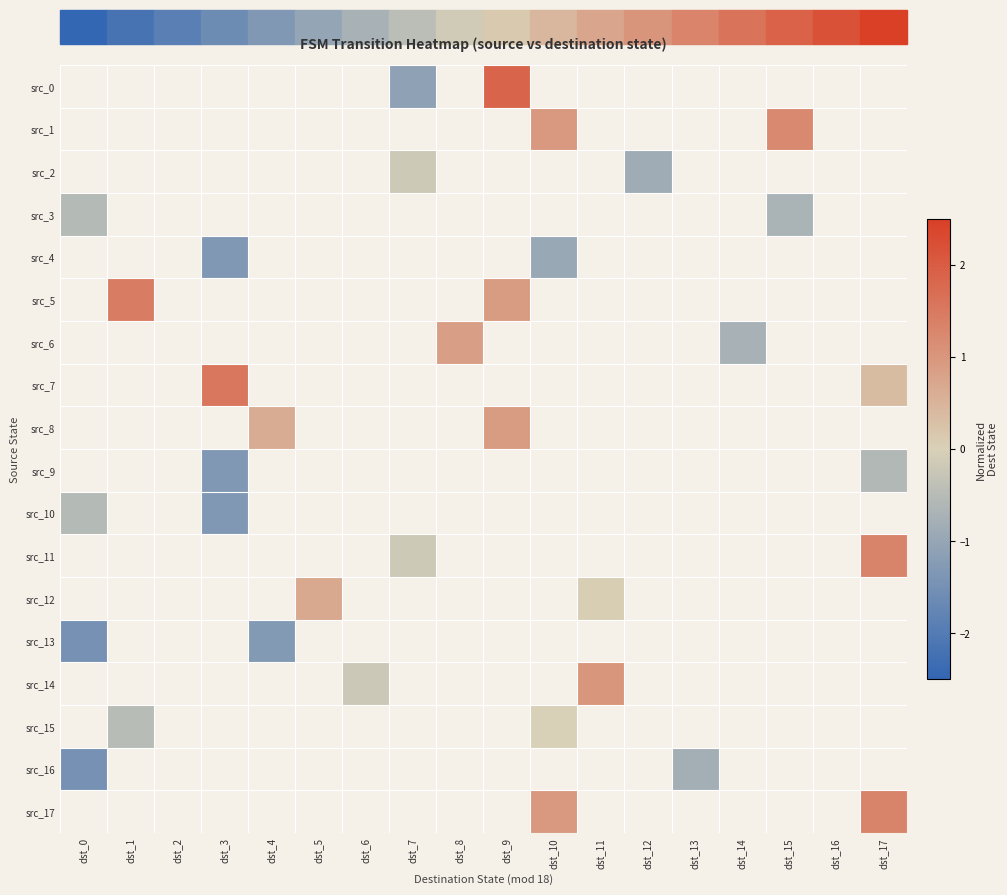

Which series changed the most between dst_5 and dst_11?

src_12